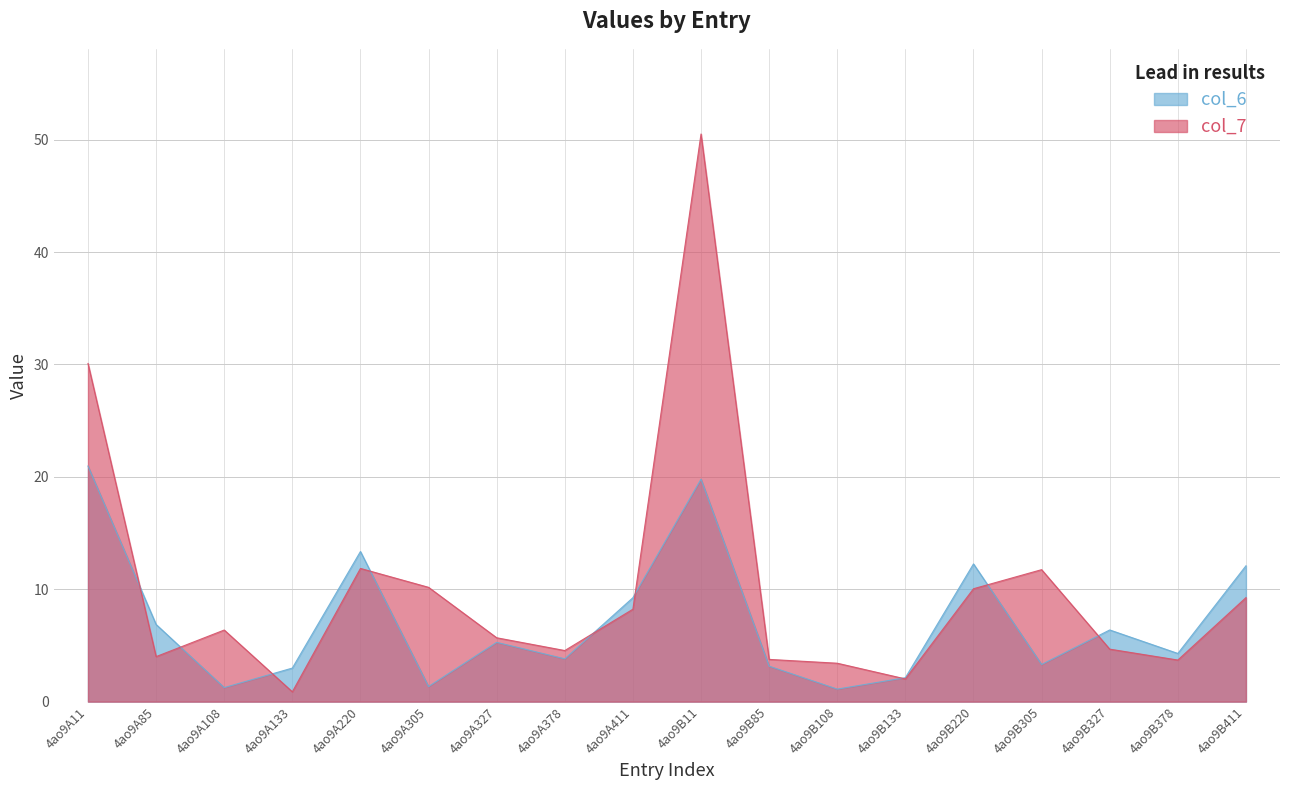

True or false: col_7 and col_6 intersect in this chart.

True